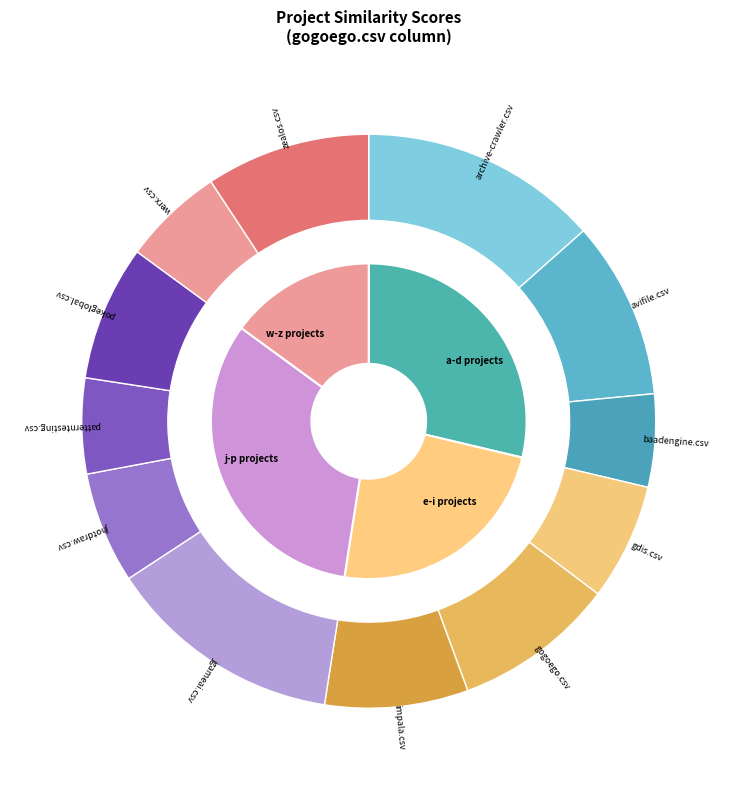

What is the change in value from patterntesting.csv to pokeglobal.csv?

+0.2